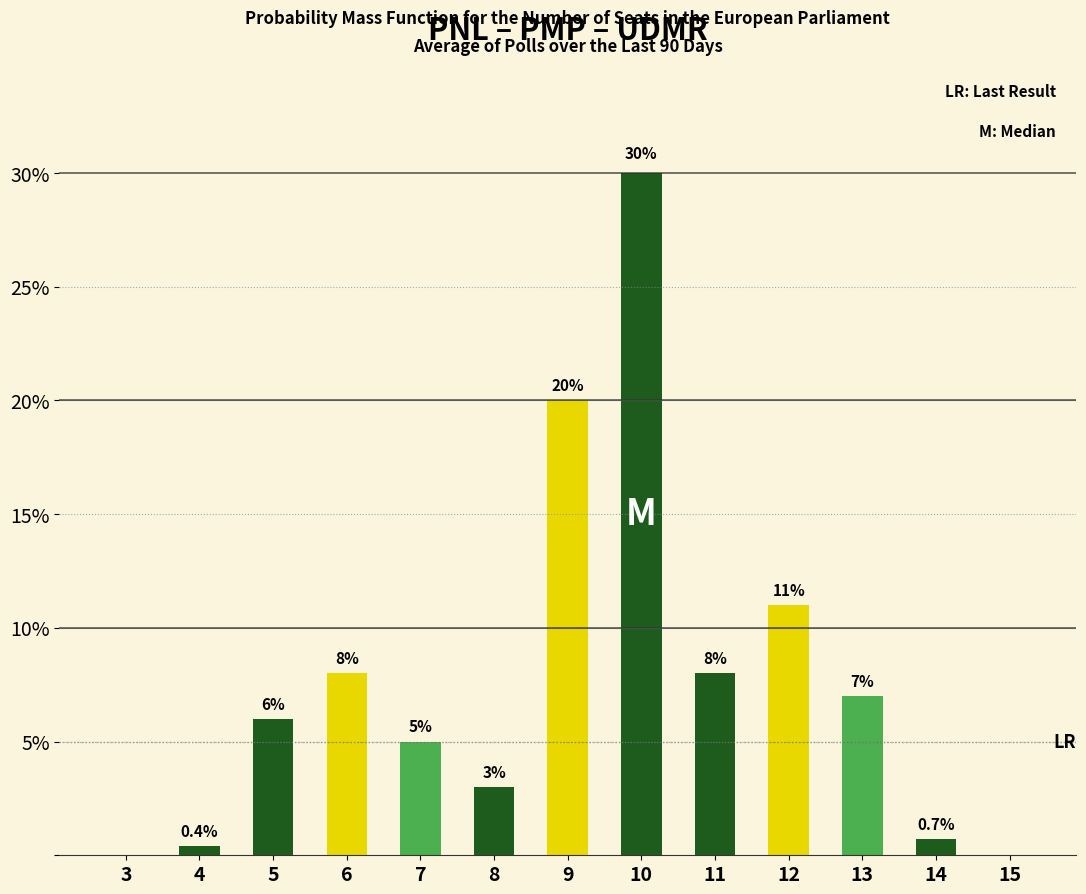

What is the value of the Dark Green bar at the 2nd from the left?

0.4